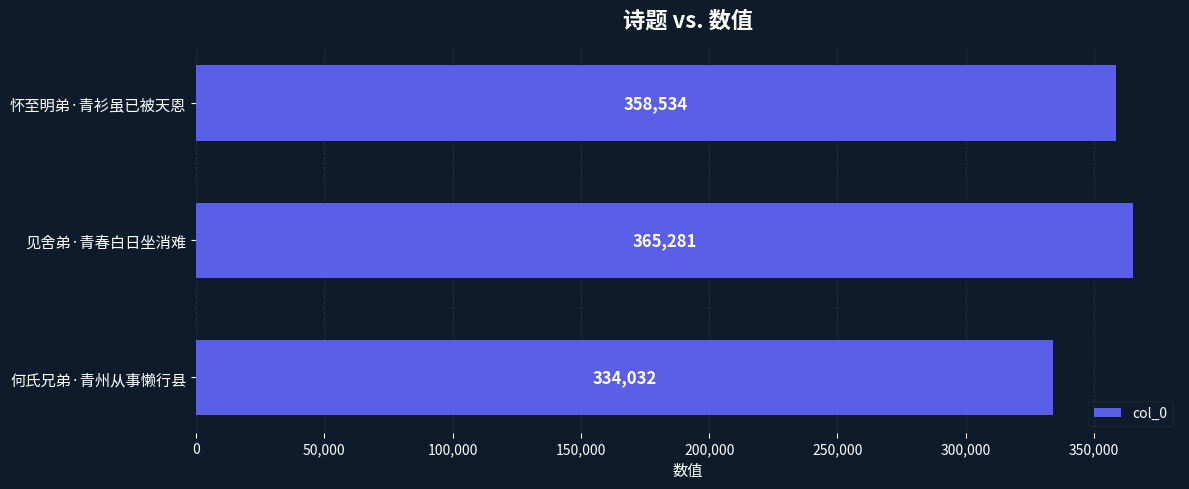

What is the value of the 3rd bar from the top?

334032